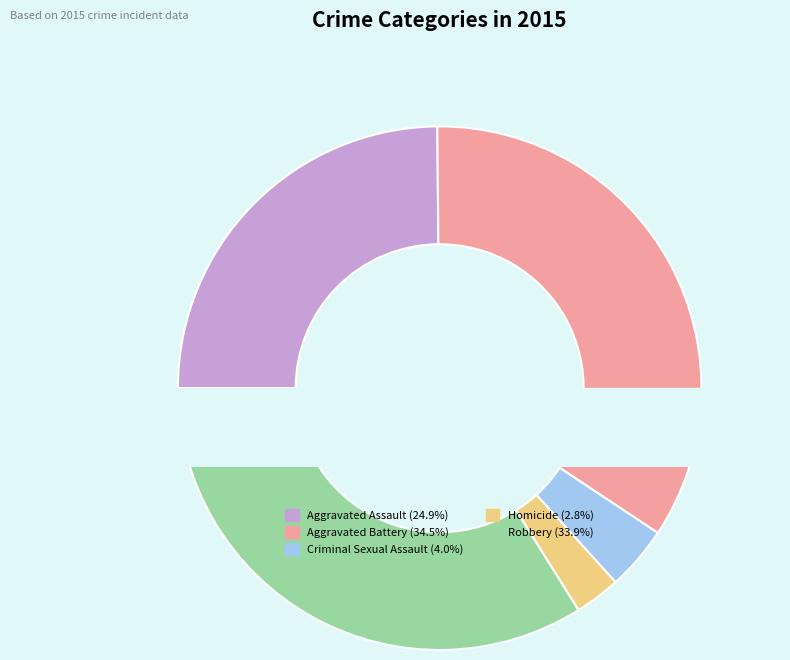

Does Robbery account for over 50% of the chart?

No